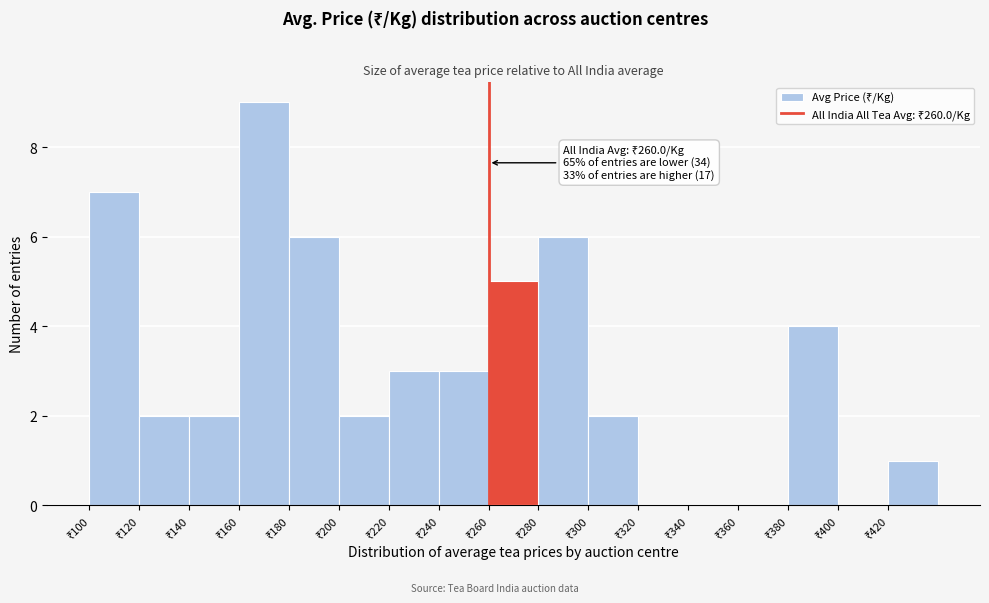

Which range on the x-axis has the tallest bar?

160 to 180